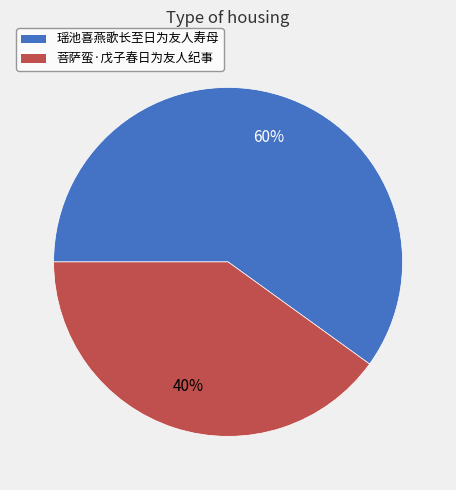

Rank the categories by value from lowest to highest.

菩萨蛮·戊子春日为友人纪事, 瑶池喜燕歌长至日为友人寿母